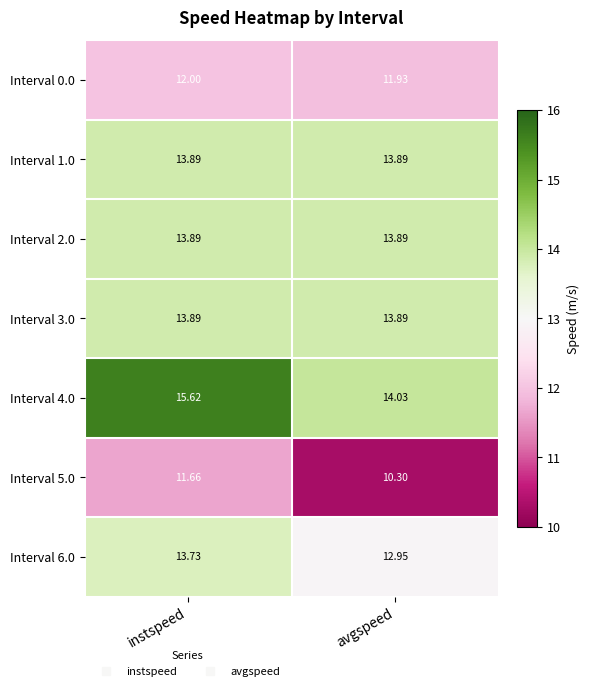

List the labels in order of Interval 4.0 value, largest first.

instspeed, avgspeed